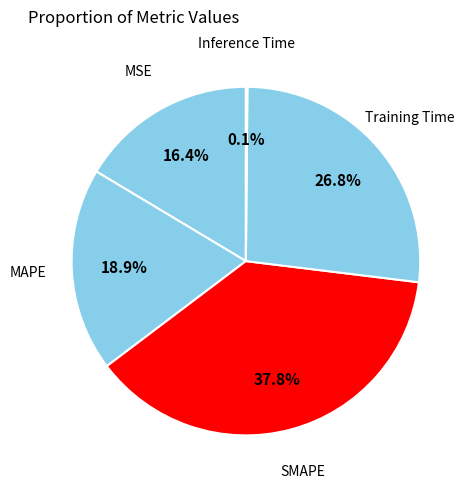

Does Training Time account for over 50% of the chart?

No